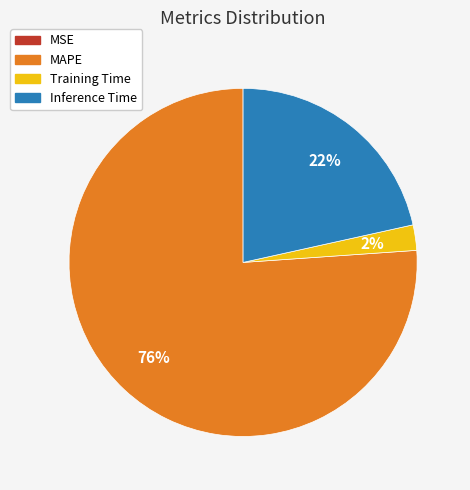

Which slice is the largest?

MAPE